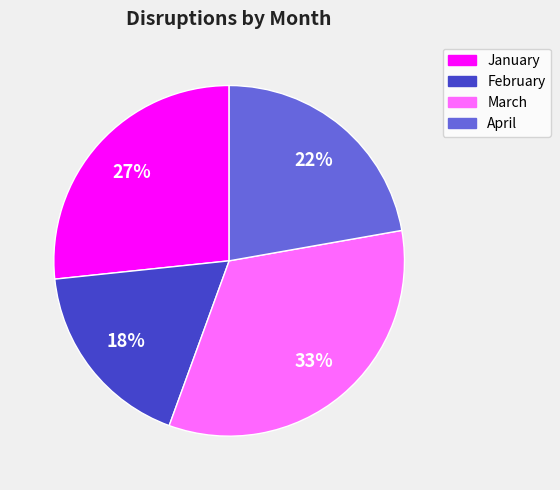

Does January account for over 50% of the chart?

No